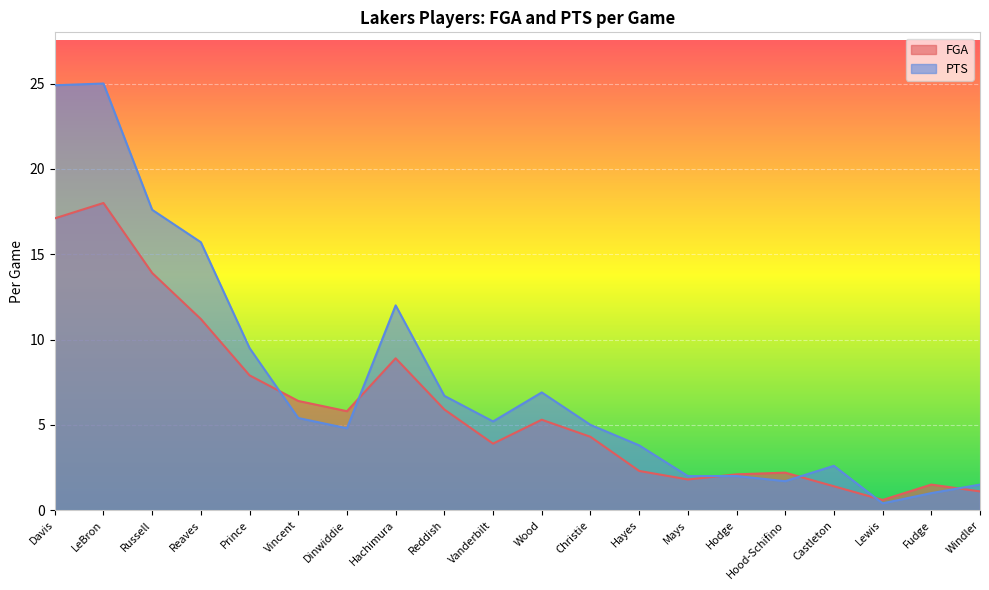

Which series has the largest range (max minus min)?

PTS